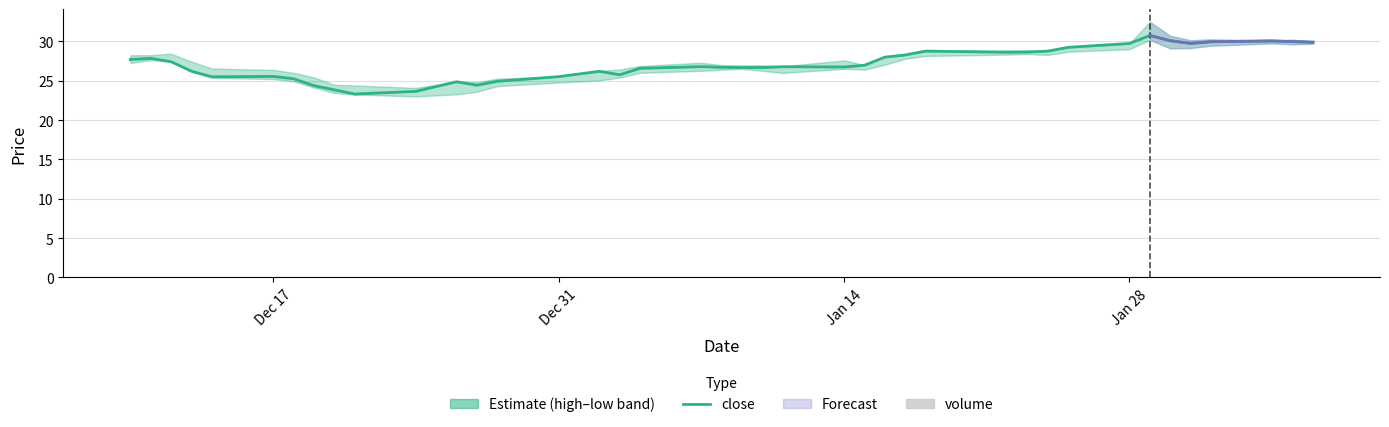

Which series has the largest total across all categories?

close